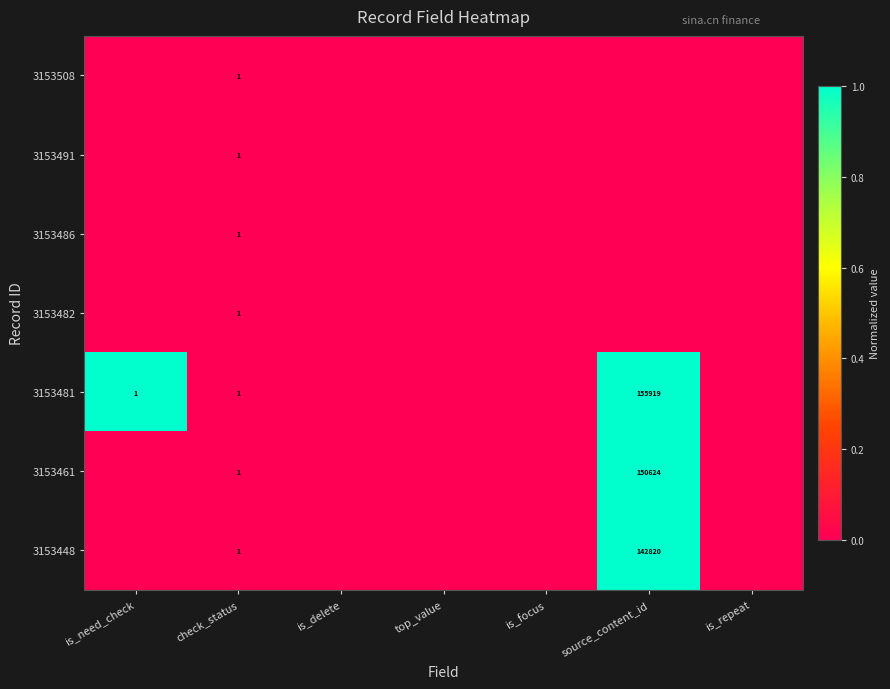

What is the difference between the highest and lowest values at is_need_check?

1.0